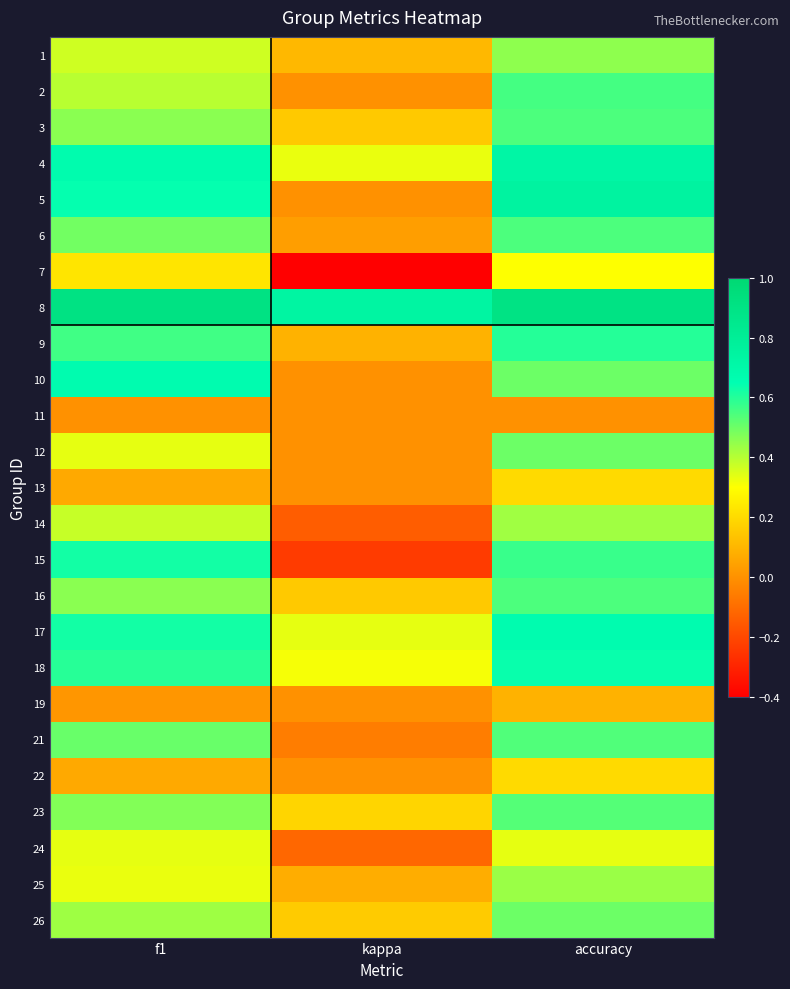

At f1, list the series in order from largest to smallest.

8, 4, 10, 5, 17, 15, 18, 9, 21, 6, 23, 3, 16, 26, 2, 14, 1, 12, 24, 25, 7, 13, 22, 19, 11